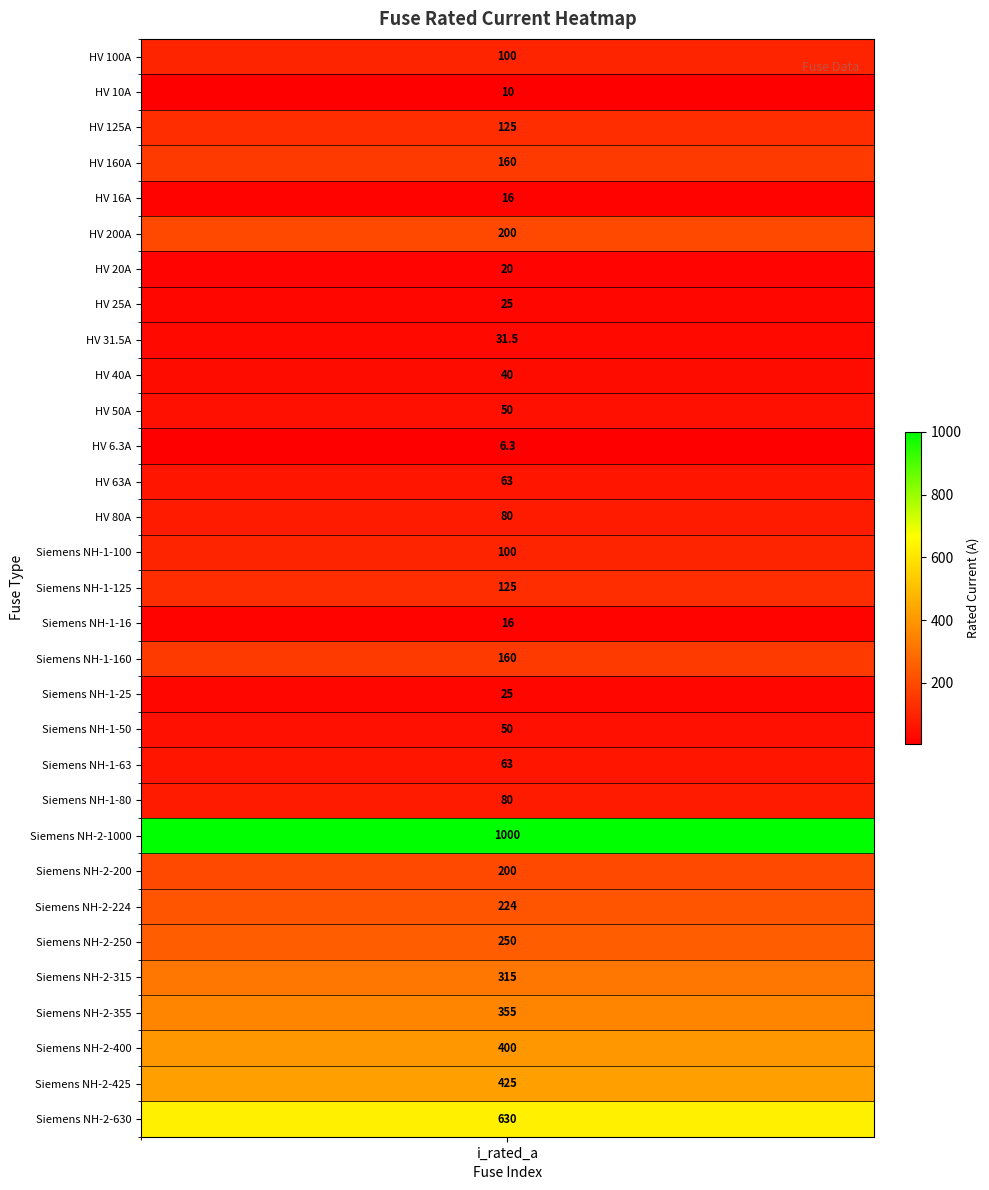

Where does the data first go above 100?

HV 125A